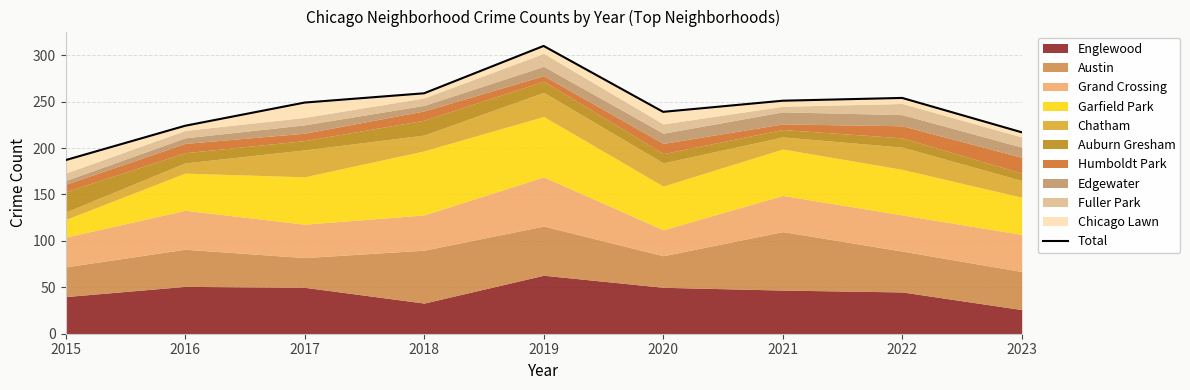

What is the value of the 2nd point from the left?

224